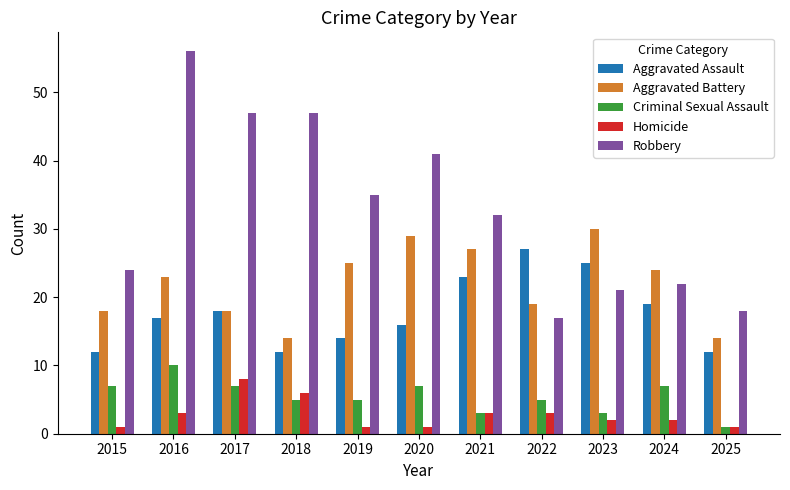

What is the average value of the Aggravated Assault series?

18